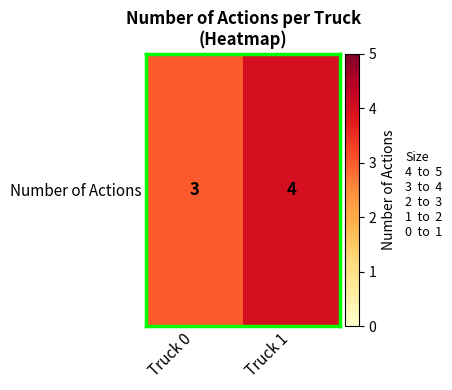

Rank the categories by value from highest to lowest.

Truck 1, Truck 0